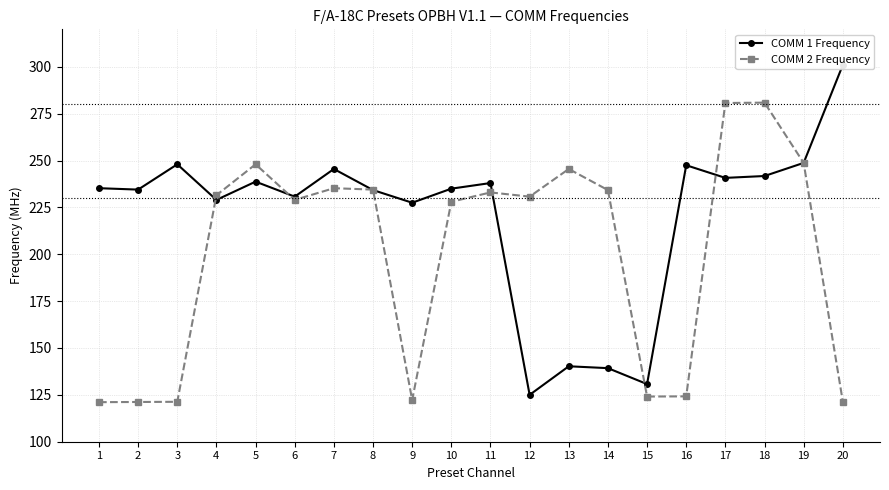

True or false: COMM 2 Frequency and COMM 1 Frequency cross at least once.

True